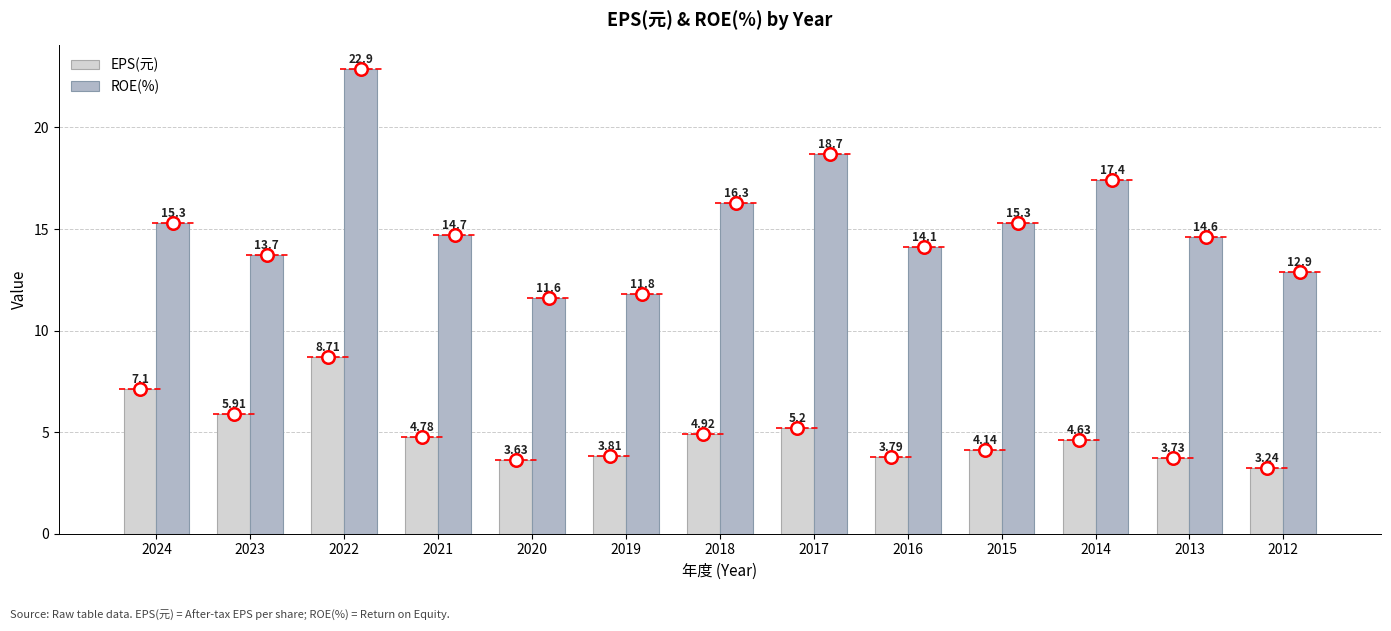

Which series has the largest range (max minus min)?

ROE(%)